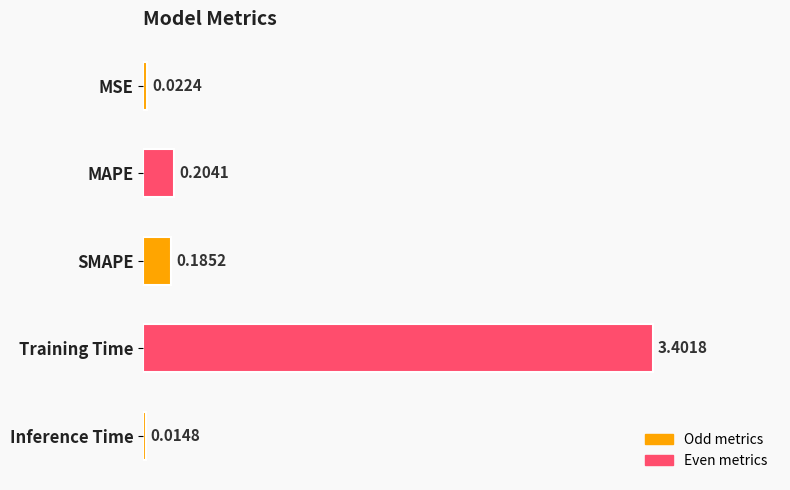

Which category has the lowest value across all series?

Inference Time